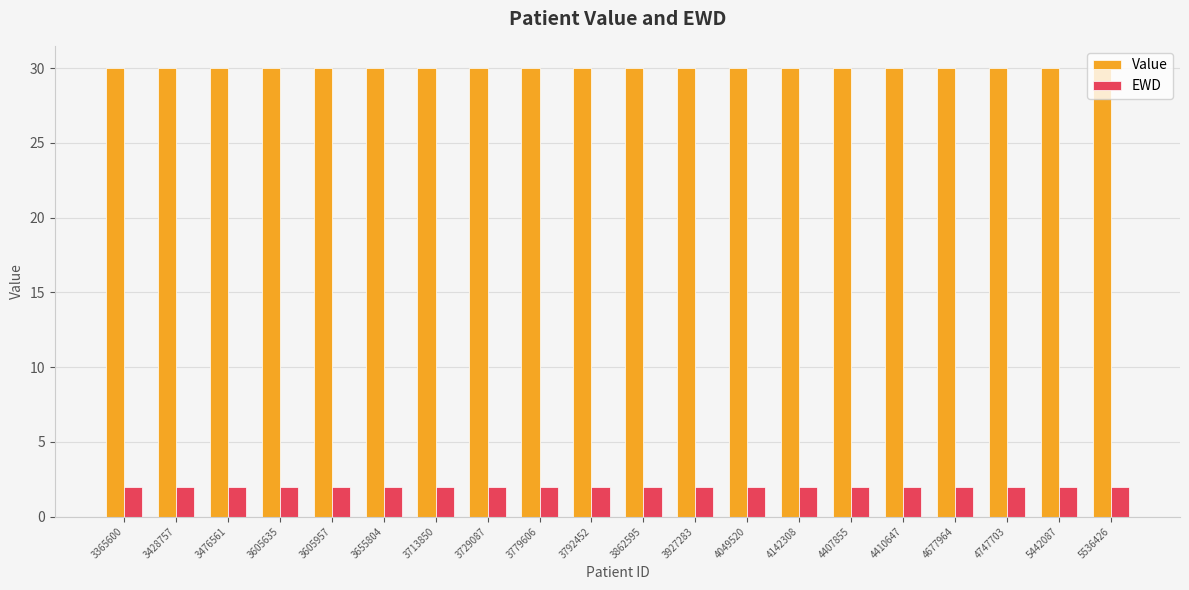

Does the chart contain stacked bars?

No